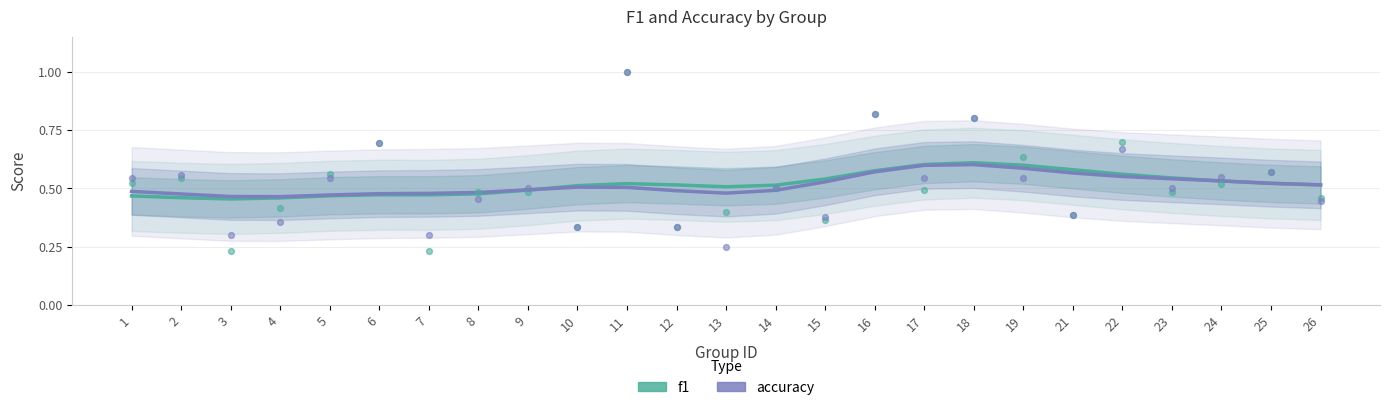

Which series has the widest spread of Y values?

f1